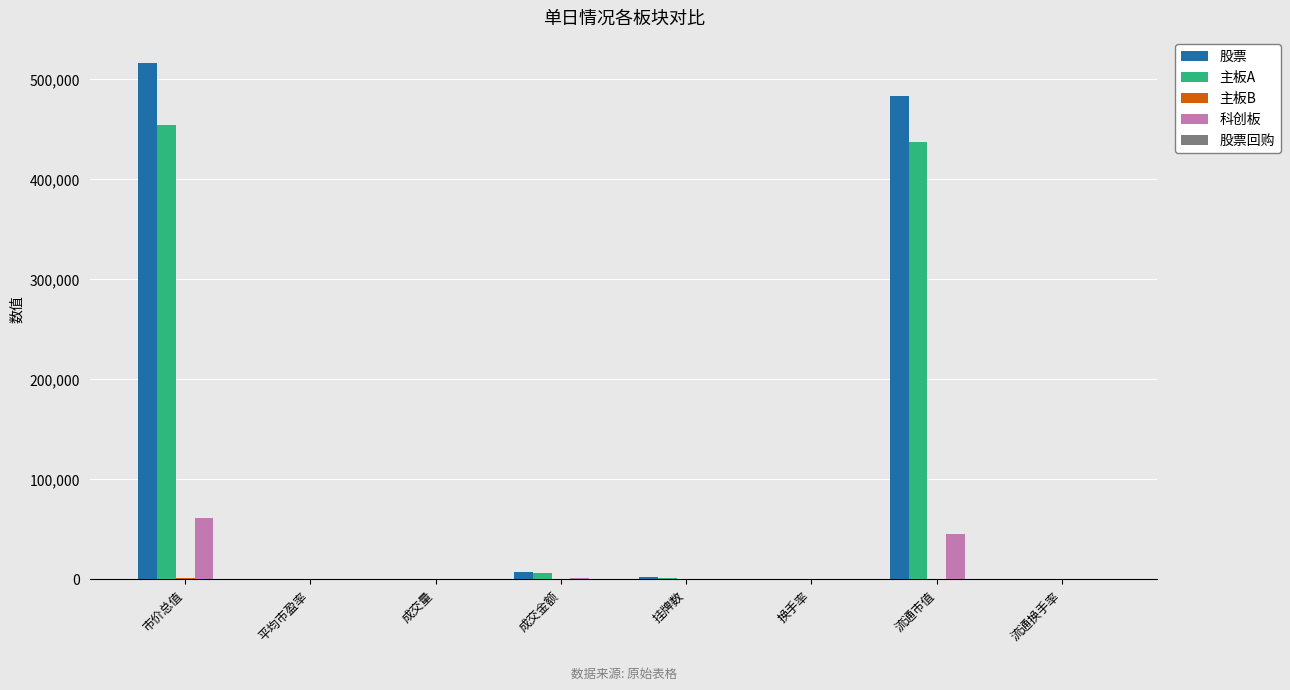

Are the bars grouped side by side (vs. stacked)?

Yes